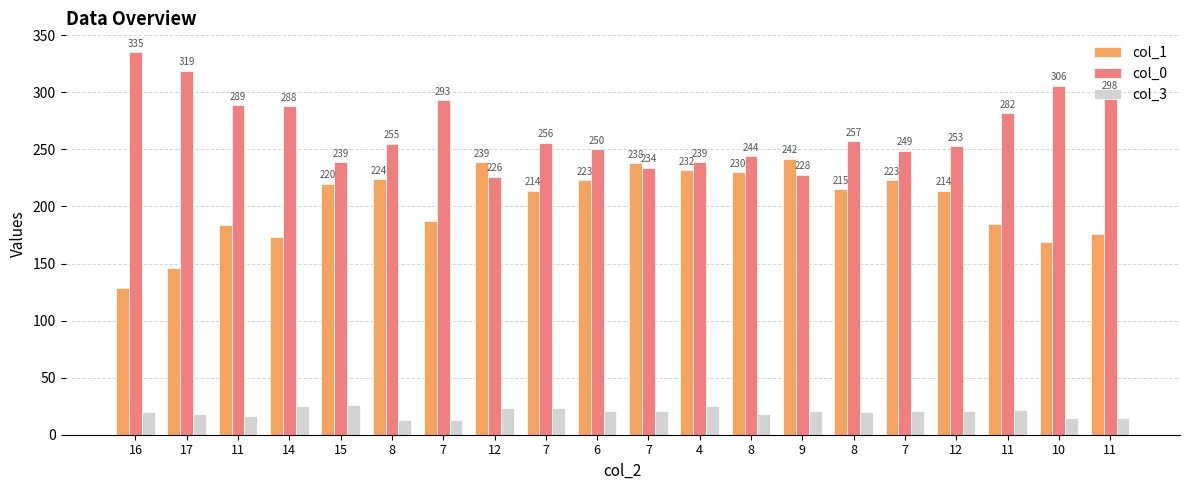

Between 11 and 11, which series saw the biggest shift?

col_0